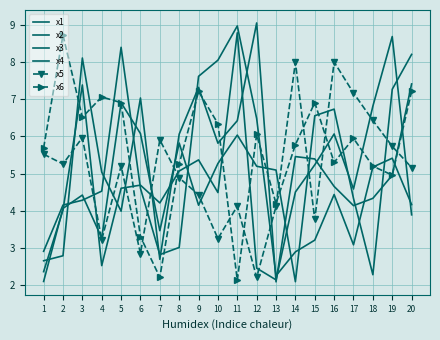

What is the maximum value for x1?

9.0